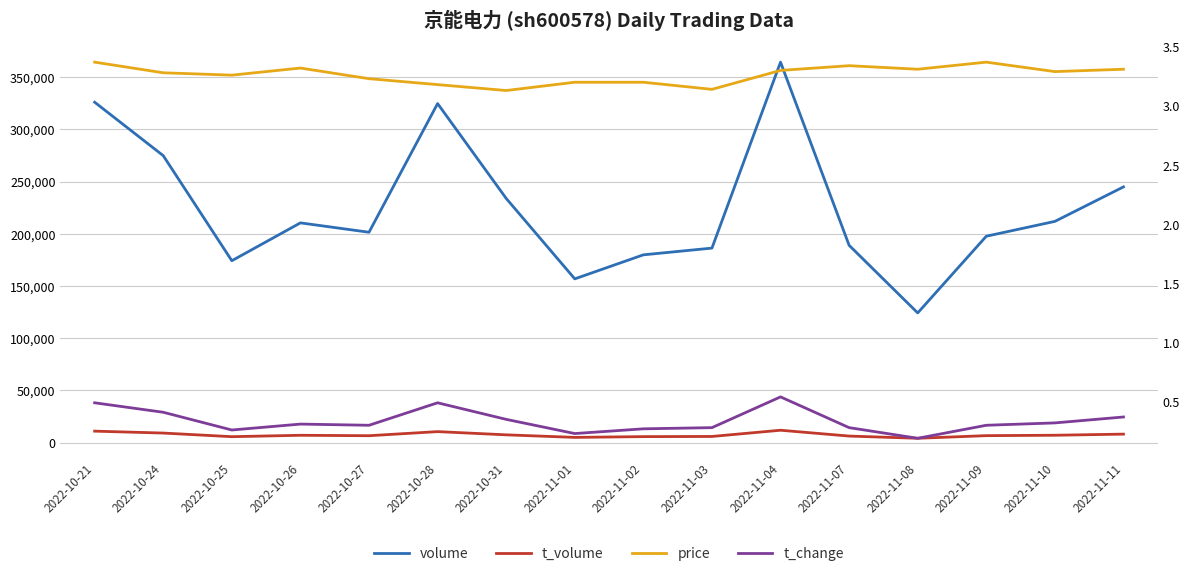

What is the difference between the maximum and minimum values in the volume series?

240153.0